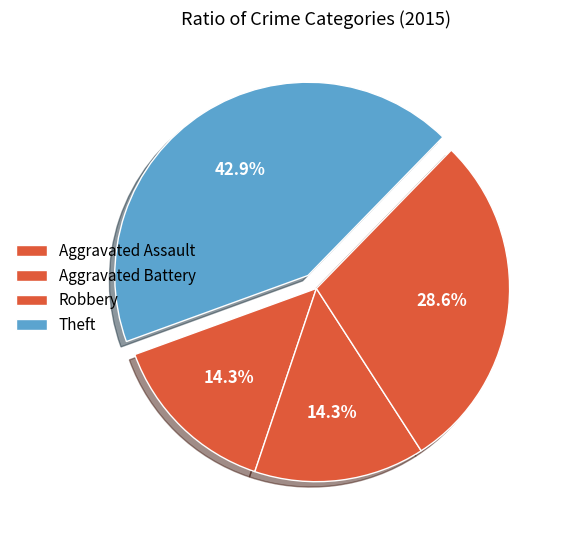

To the nearest percent, what is the difference between the Robbery and Aggravated Battery slice percentages?

14%